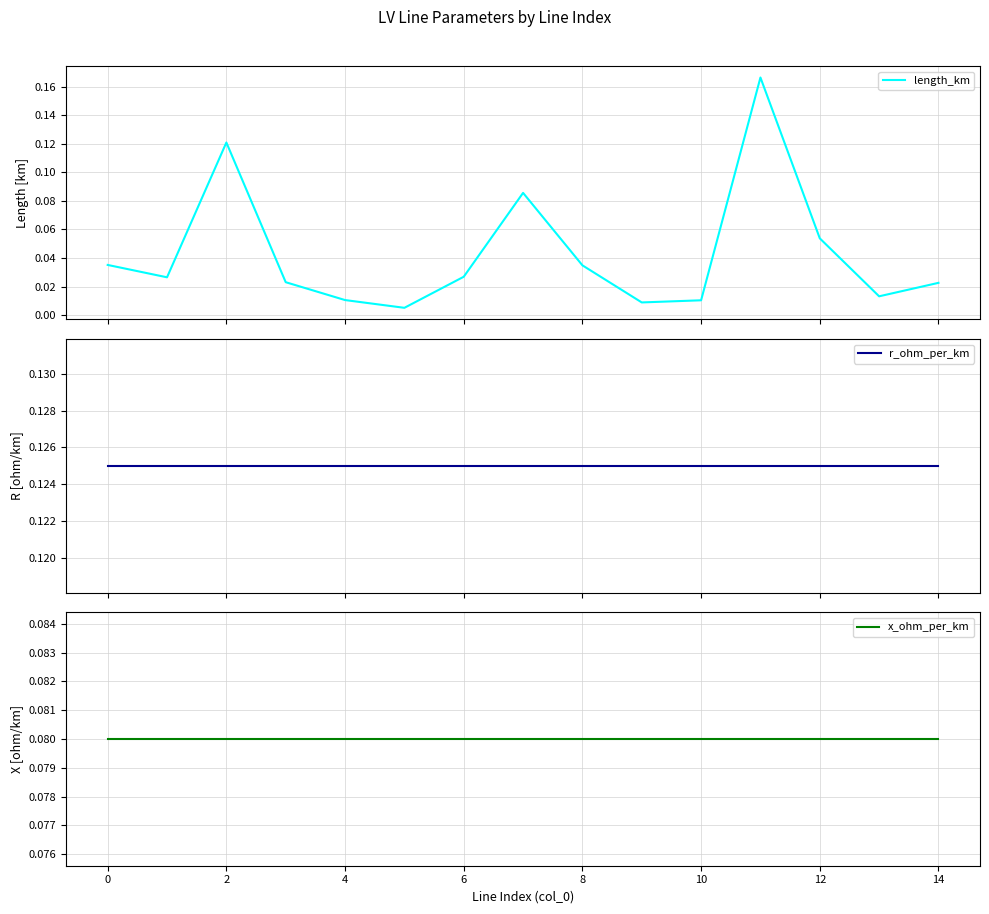

What are all the series names shown in the legend?

length_km, r_ohm_per_km, x_ohm_per_km